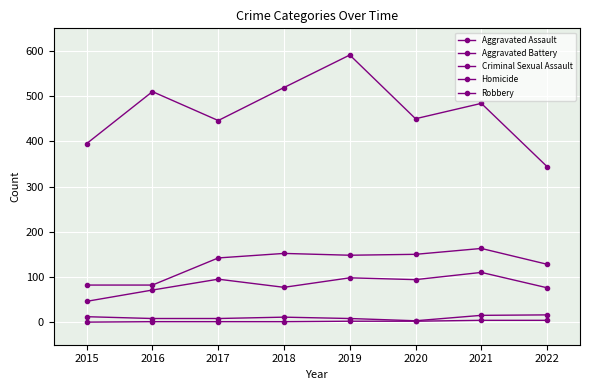

True or false: Criminal Sexual Assault has a value of 6 at 2018.

False